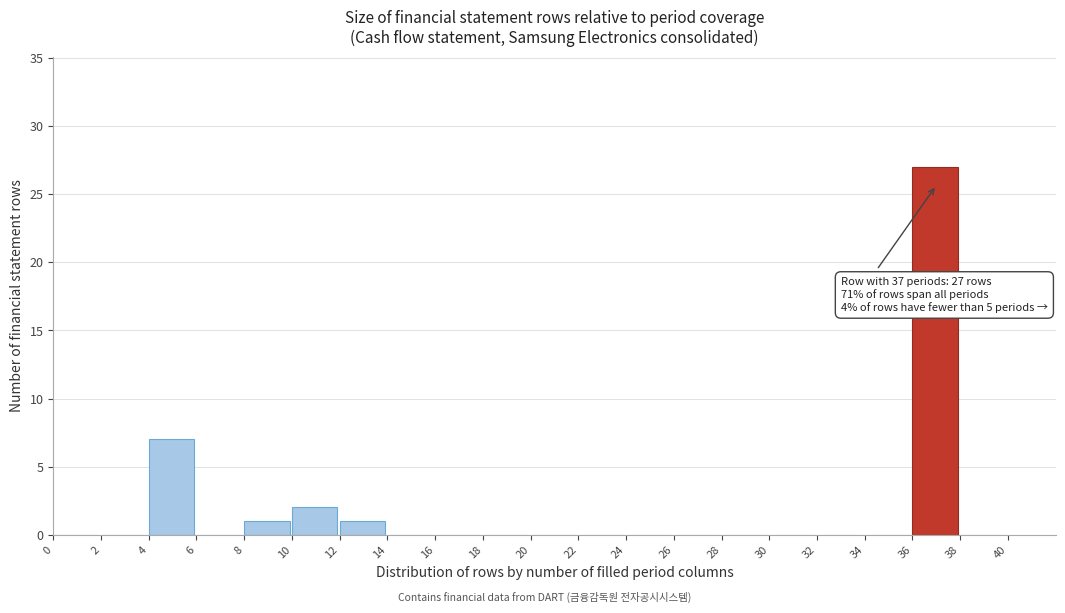

Over which range of the x-axis is the bar tallest?

36 to 38